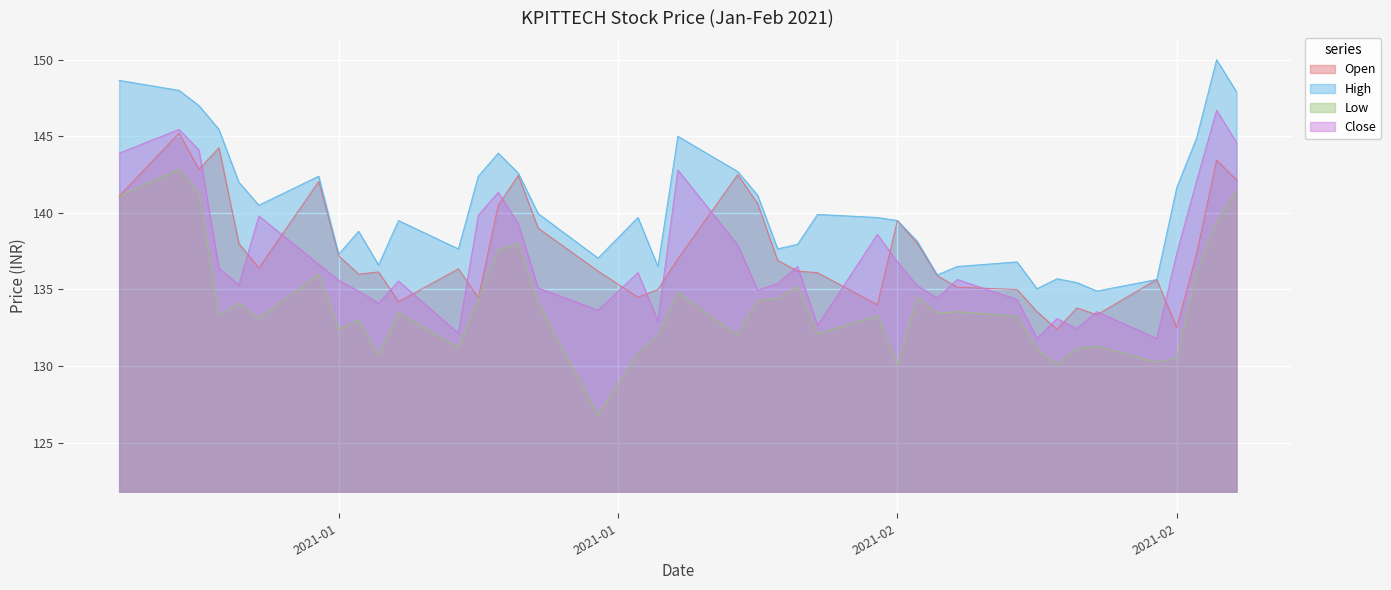

What is the difference between the maximum and minimum values in the Open series?

12.8